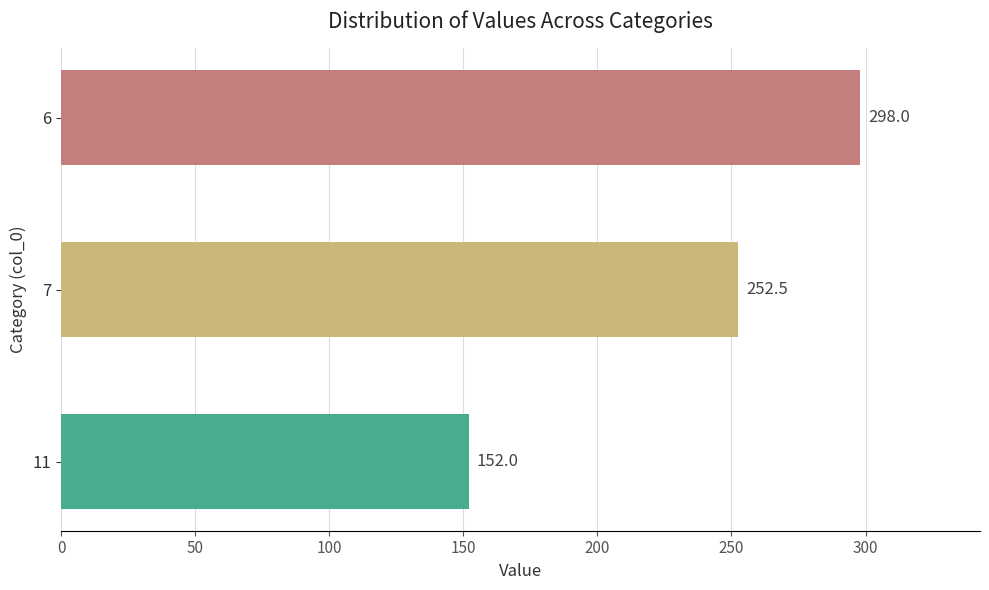

What is the difference between the maximum and second lowest values?

45.5